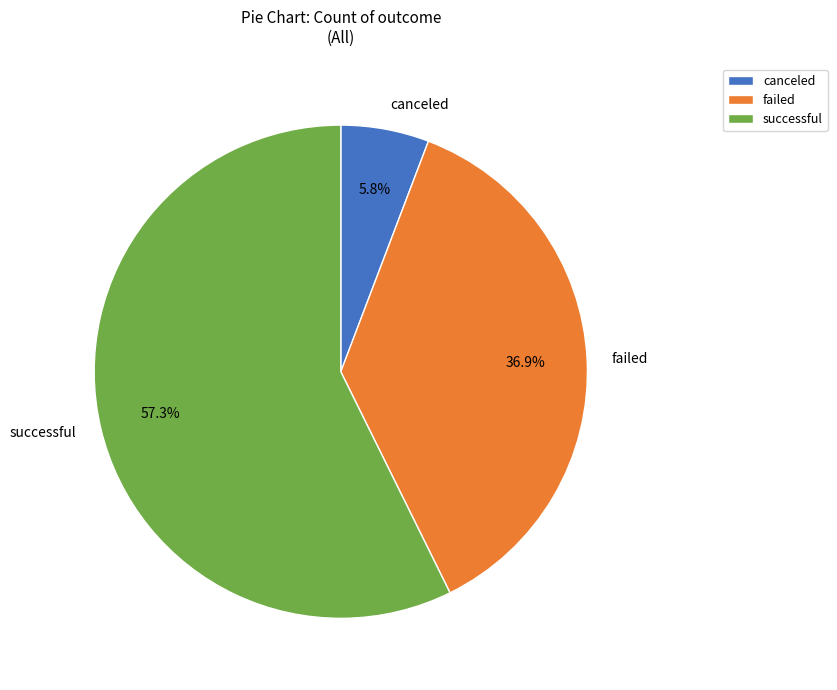

To the nearest percent, what portion does successful represent?

57%